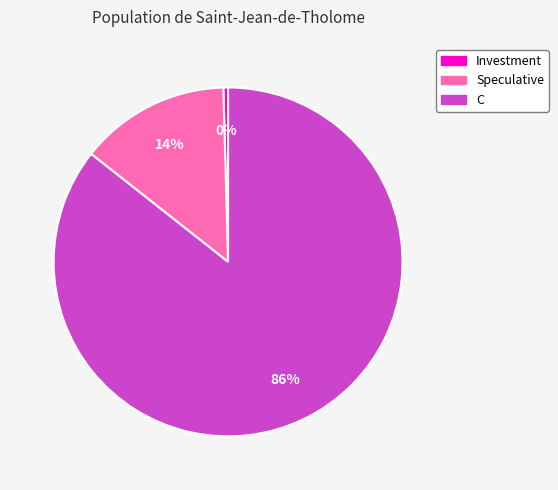

The C slice represents 86% of the pie. True or false?

True